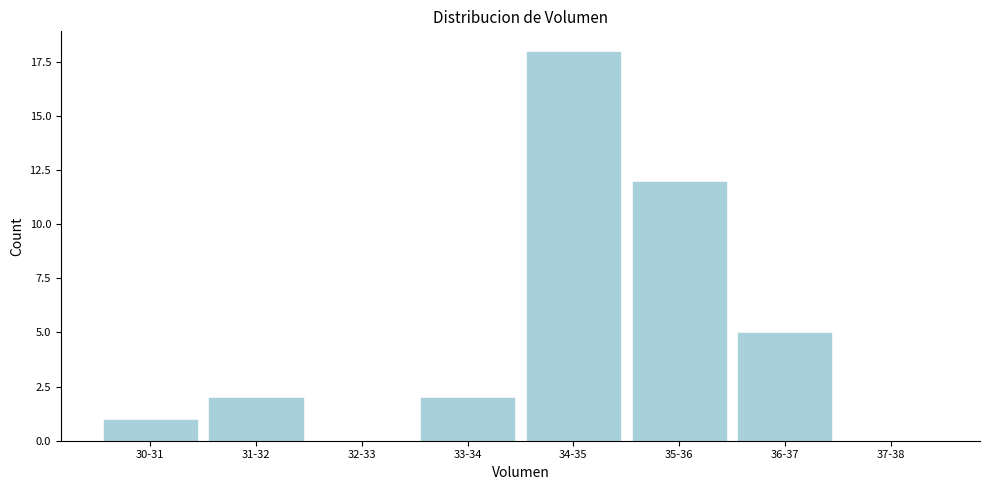

Reading left to right, list all the values displayed in this chart.

30-31=1	31-32=2	32-33=0	33-34=2	34-35=18	35-36=12	36-37=5	37-38=0